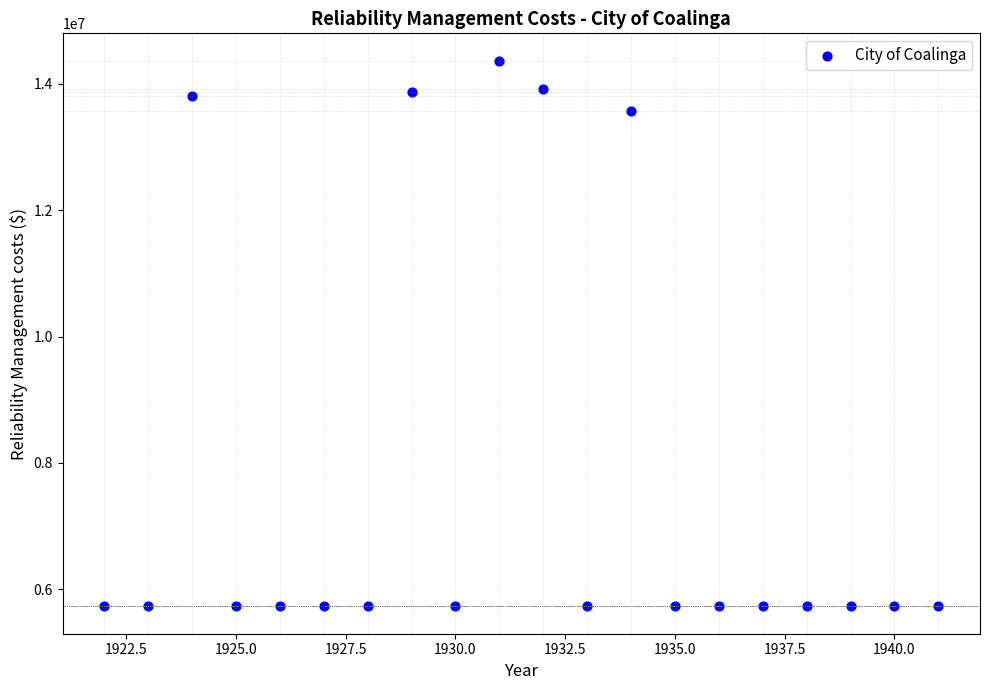

What is the range of X values (max minus min)?

19.0